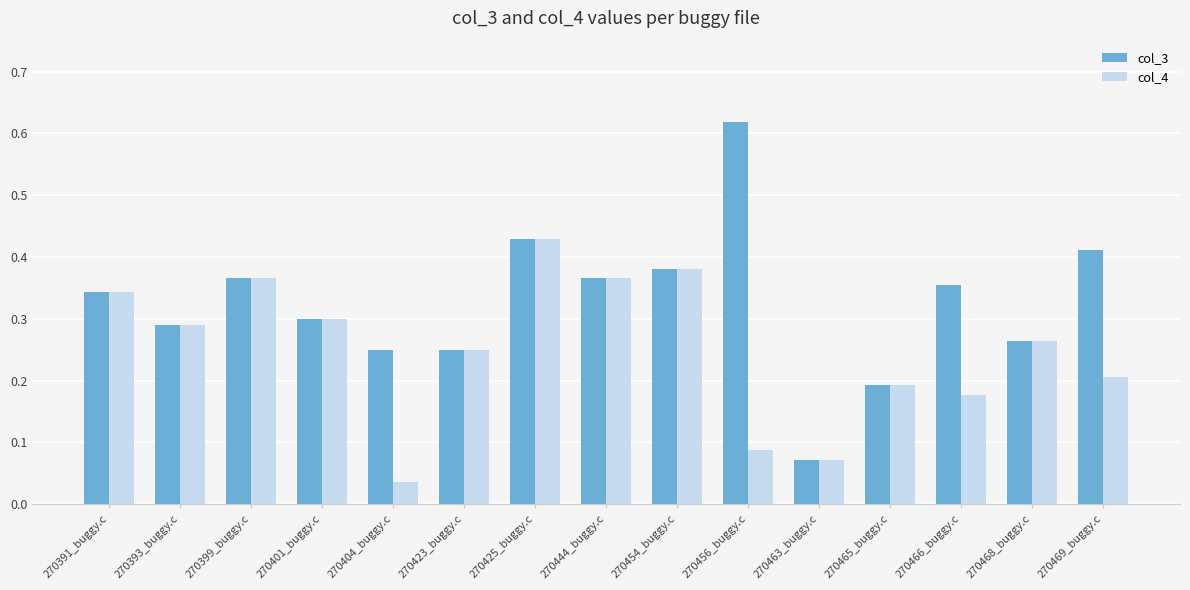

What is the sum of all col_4 values?

3.8